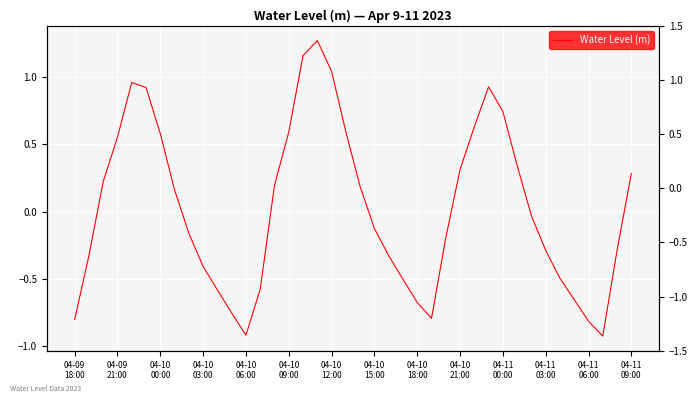

The value at 25 is -1.1. True or false?

False